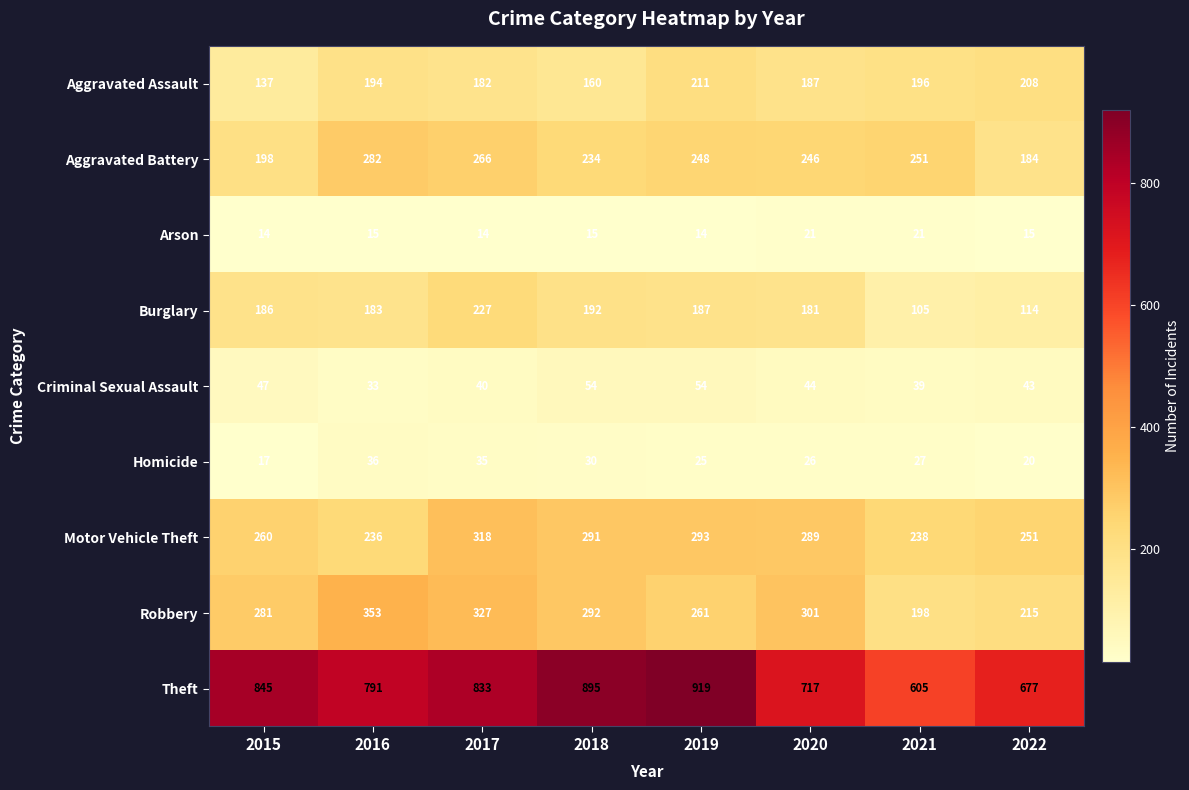

Is it true that Theft equals 1142 at 2015?

False